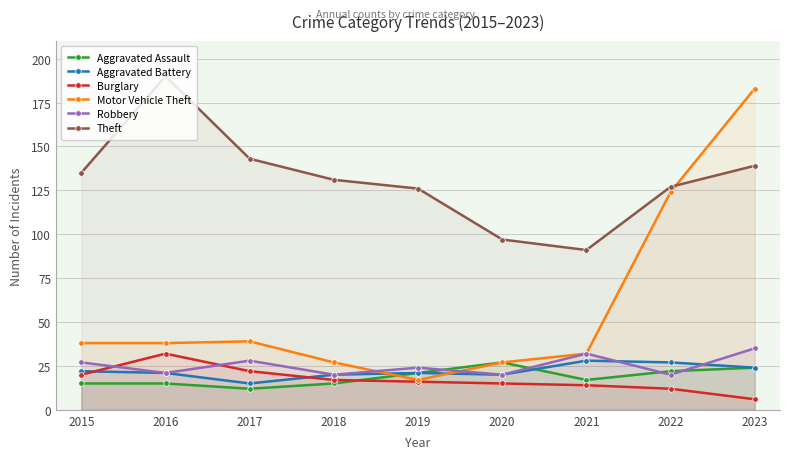

What is the approximate value of Aggravated Assault at 2019, to the nearest 10?

20